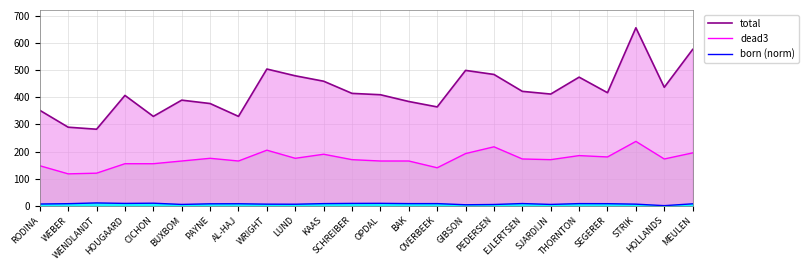

What is the sum of the born (norm) values at KAAS and OPDAL?

16.0